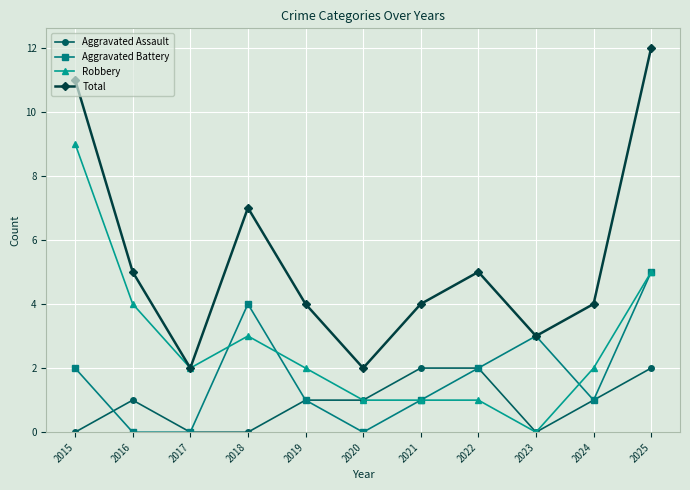

What is the average value of the Aggravated Assault series?

1